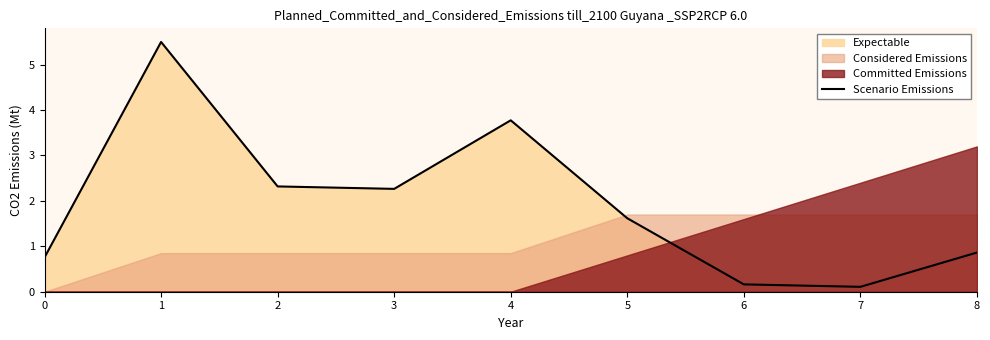

What is the difference between the second highest and minimum values?

3.7